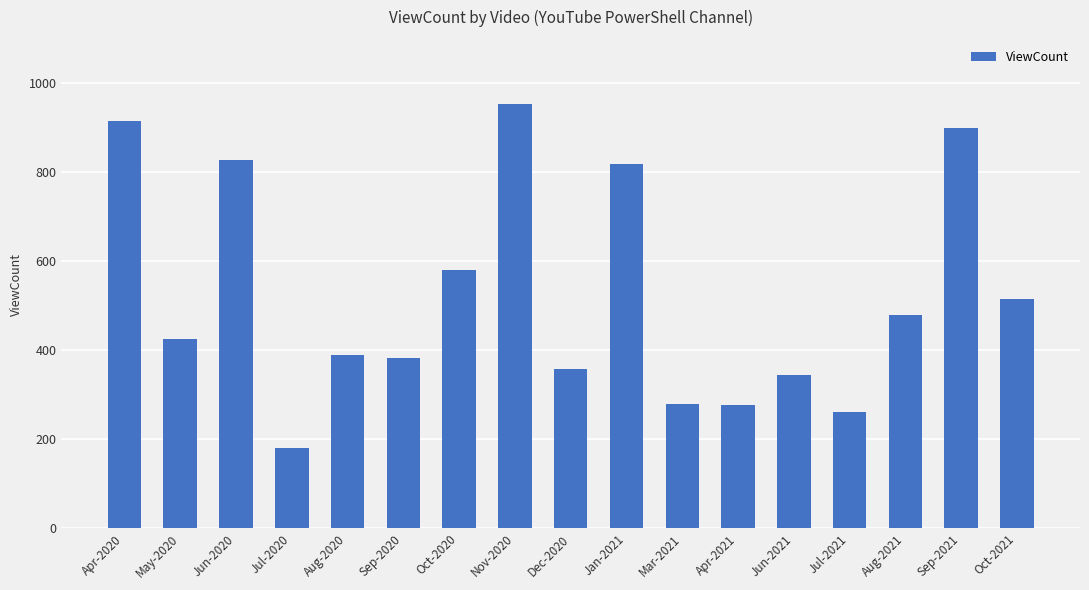

What is the label of the 3rd bar from the left?

Jun-2020